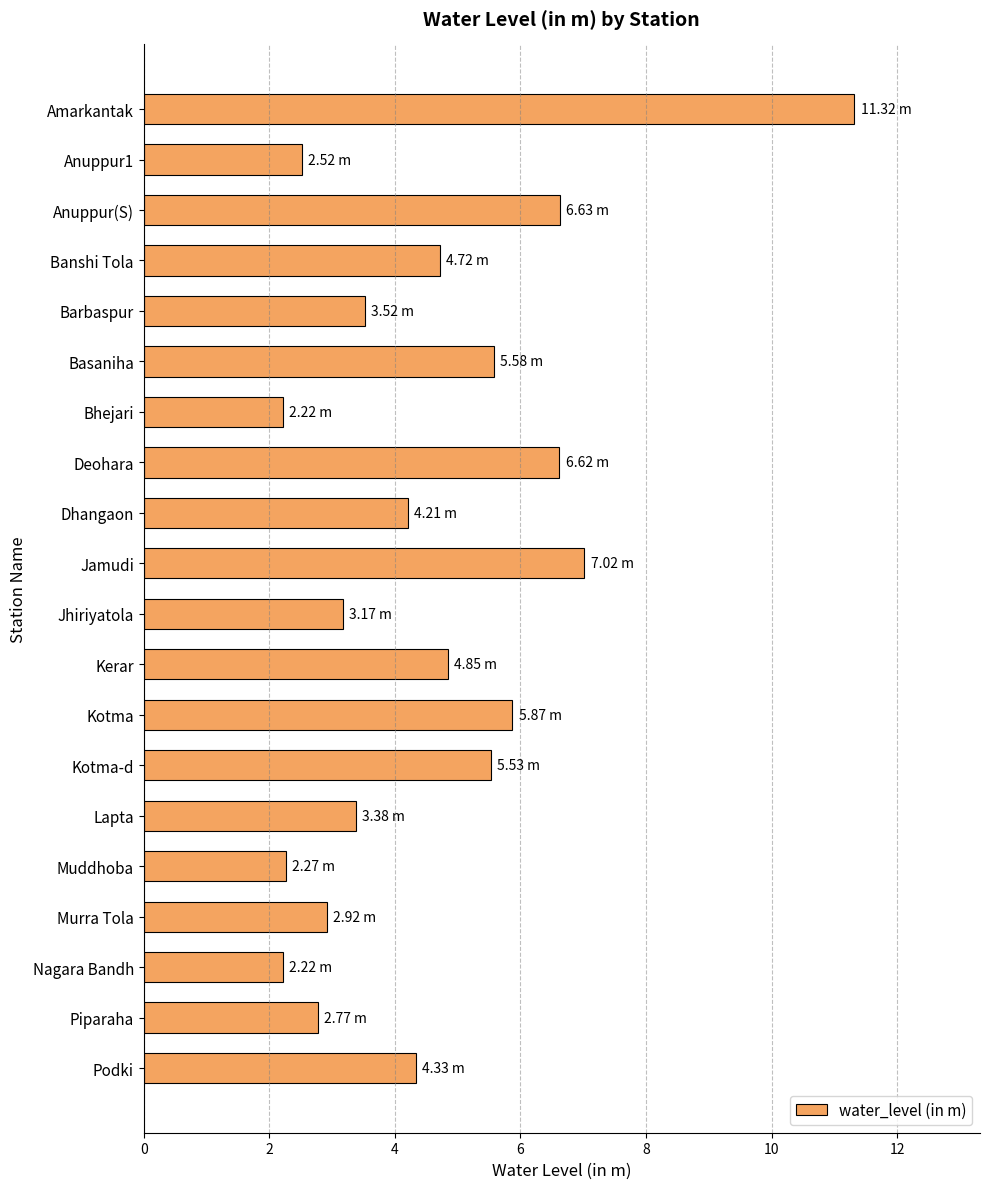

Which has a higher value, Kotma or Jhiriyatola?

Kotma